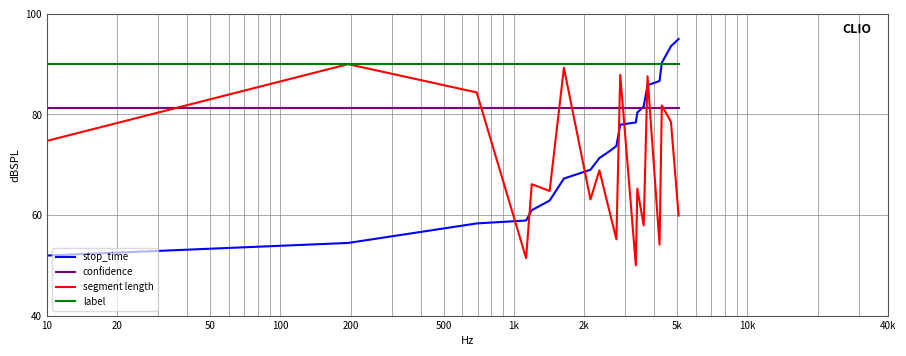

List the series in order of their overall mean, lowest first.

segment length, stop_time, confidence, label